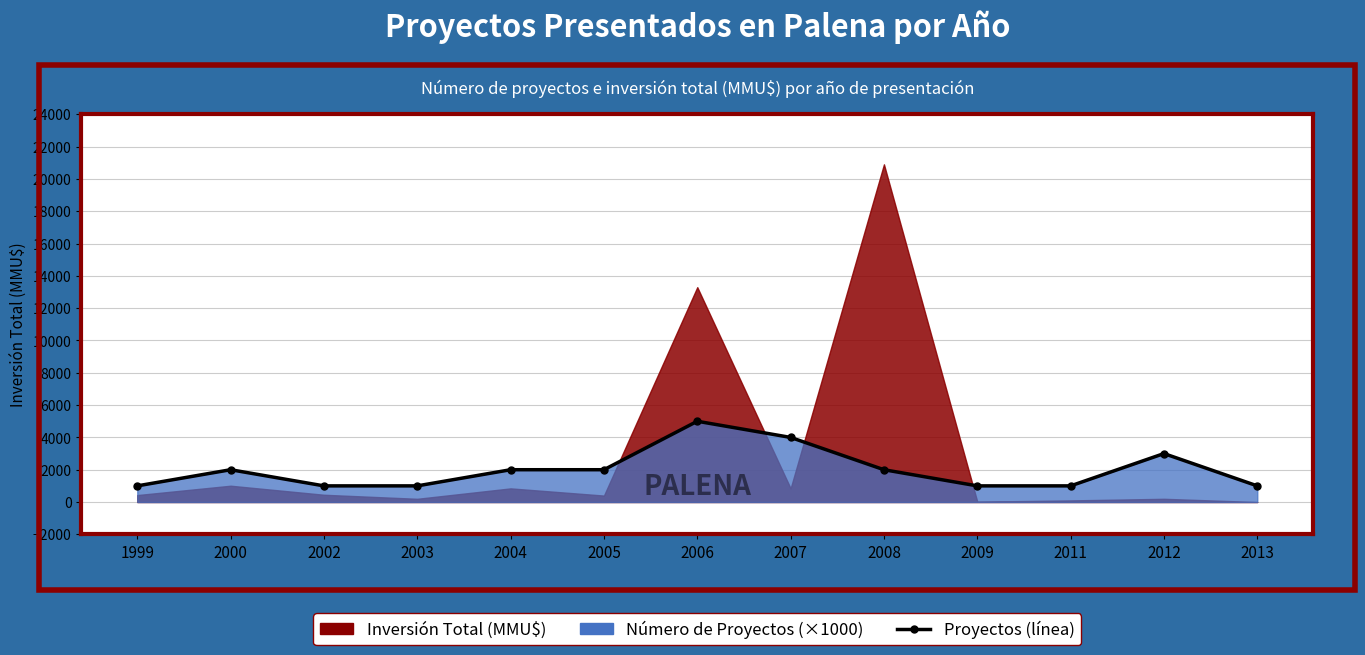

At which label does the data first exceed 2000?

2006